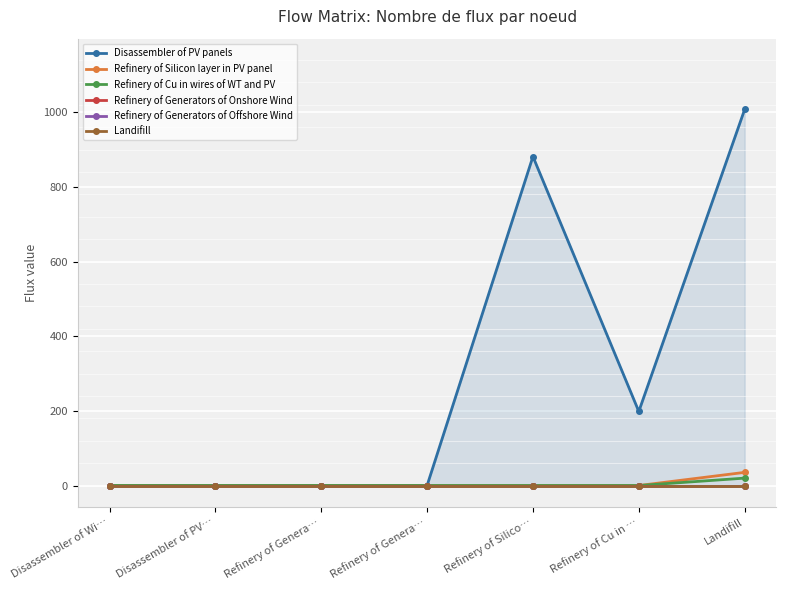

How many values in the Refinery of Cu in wires of WT and PV series exceed 0?

1